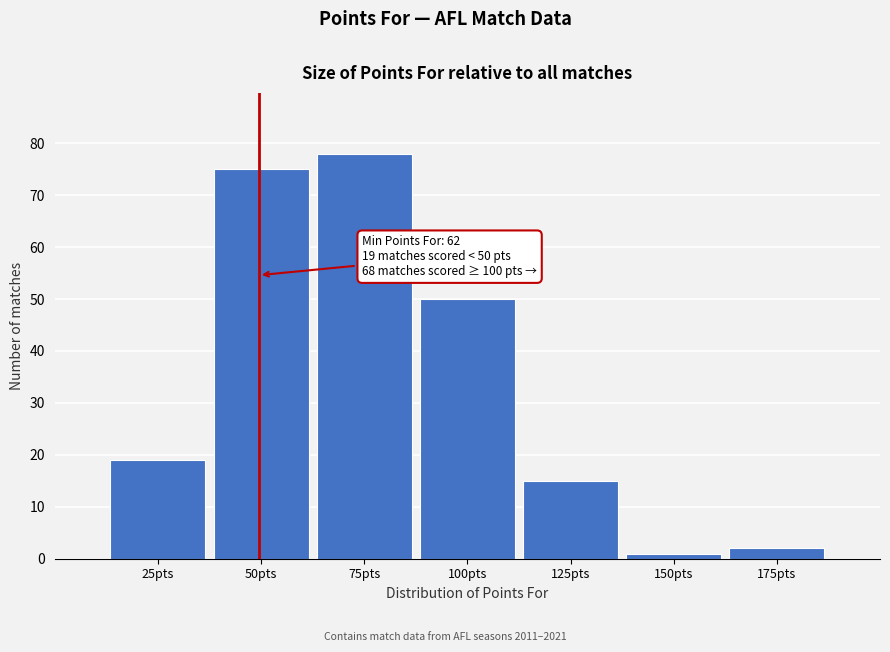

Reading left to right, what are all the values shown in this chart?

19	75	78	50	15	1	2